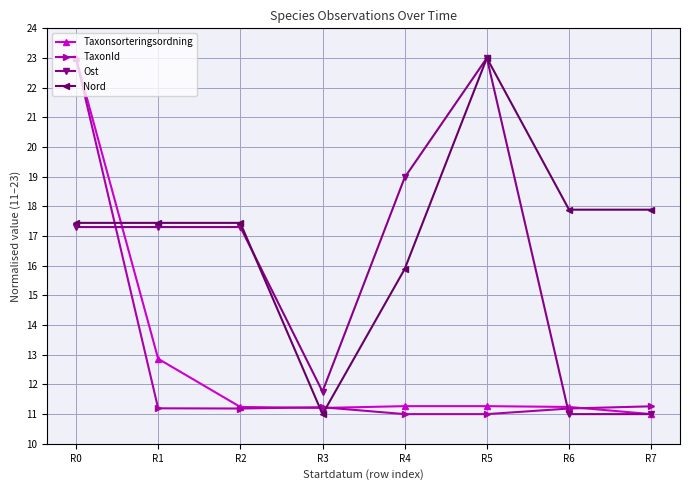

At how many categories does at least one series exceed 14?

7